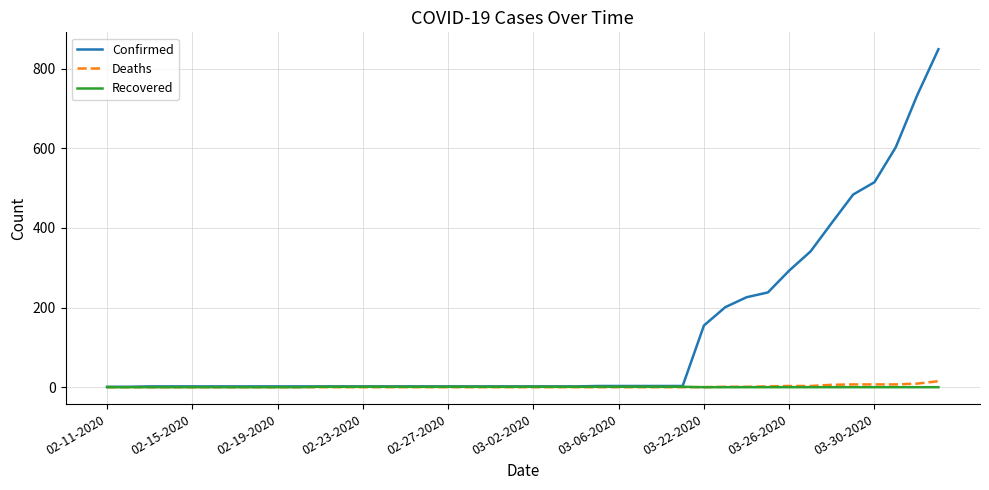

Which series has the largest total across all categories?

Confirmed